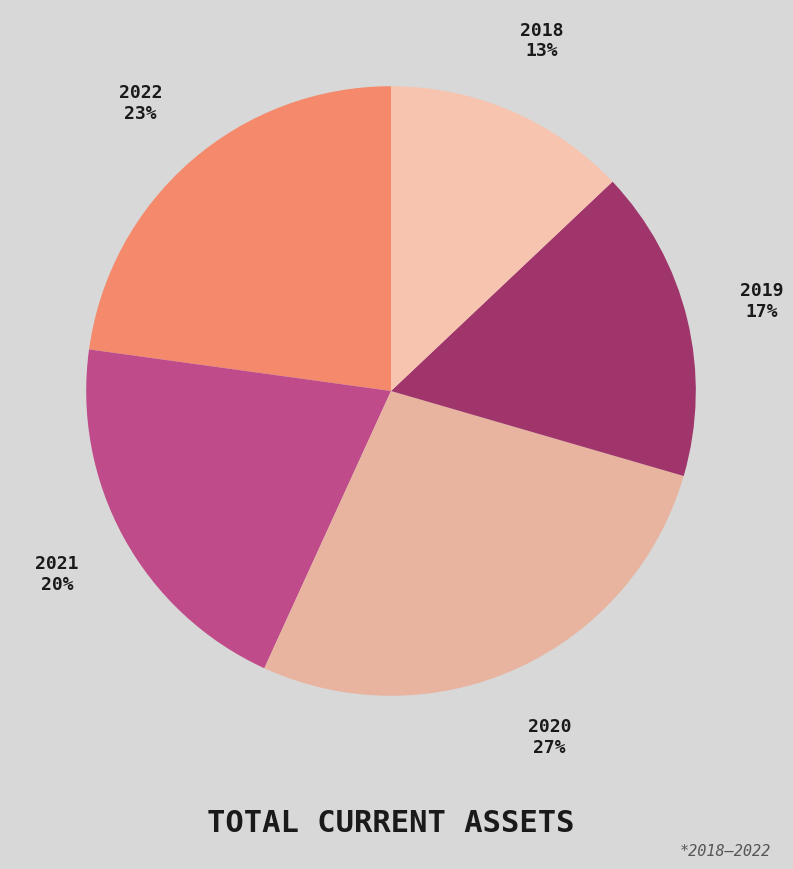

To the nearest percent, what is the difference between the largest and smallest slice percentages?

14%